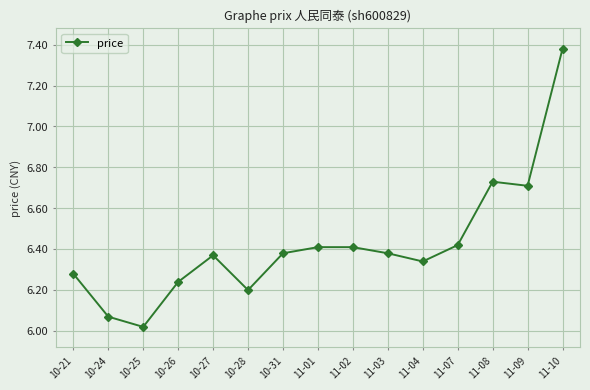

What is the change in value from 10-26 to 10-27?

+0.1